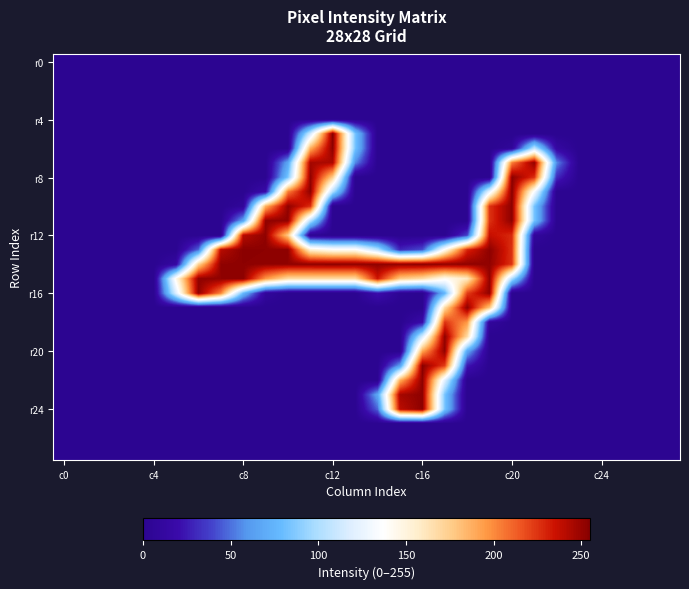

Count the number of categories in the chart.

28